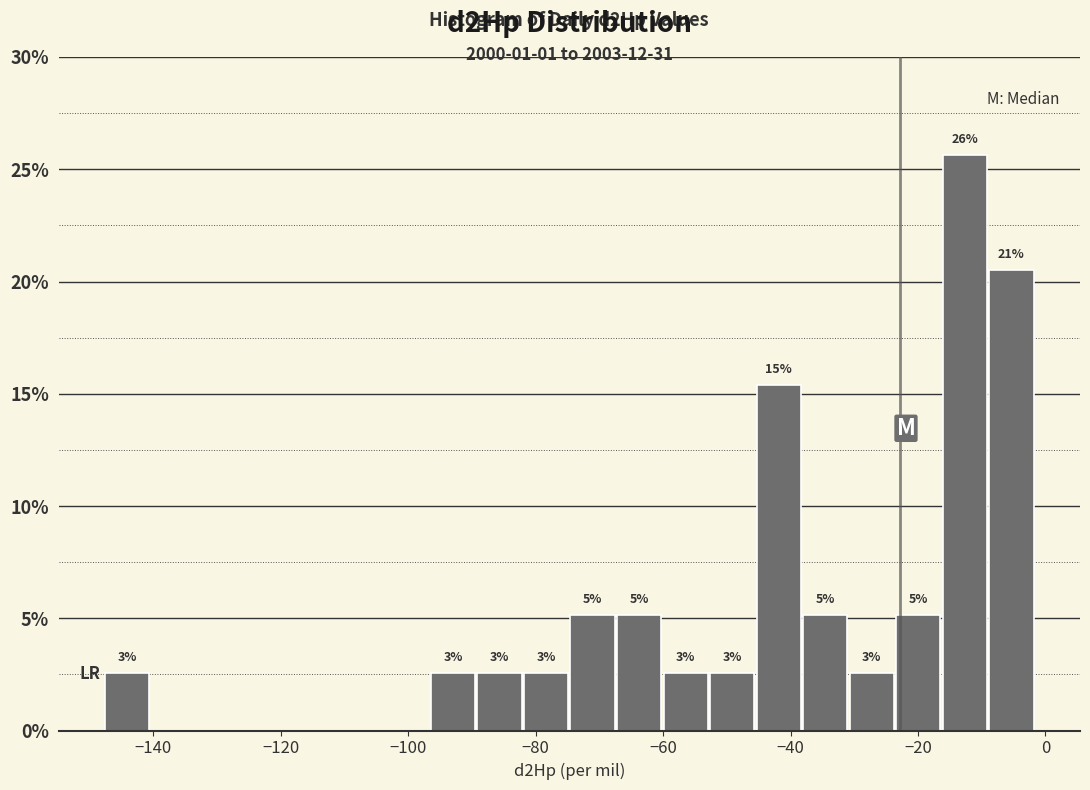

Around what value on the x-axis is the tallest bar? Give the approximate position of its centre, as read against the axis.

-12